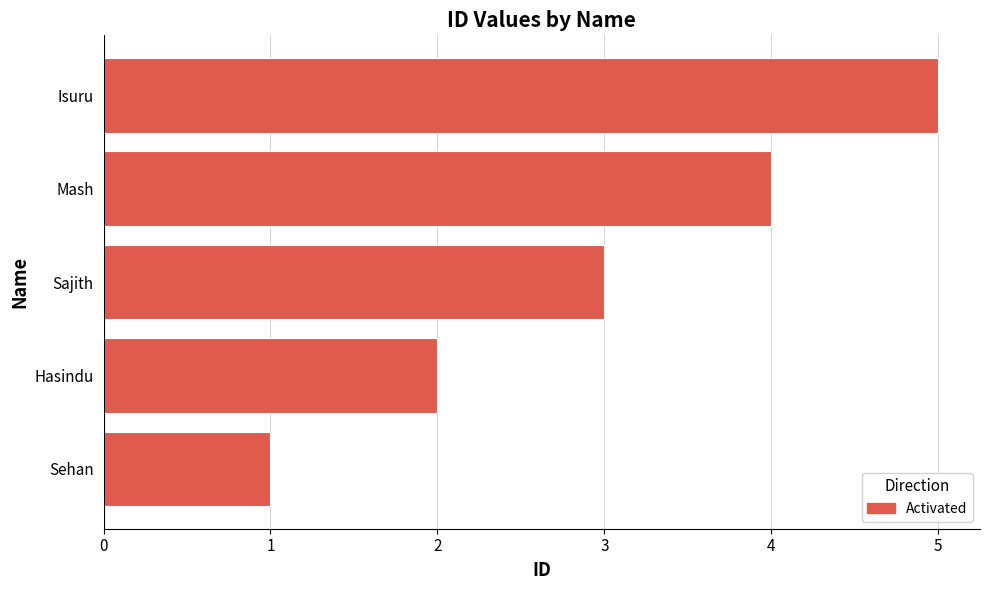

Rank the categories by value from lowest to highest.

Sehan, Hasindu, Sajith, Mash, Isuru